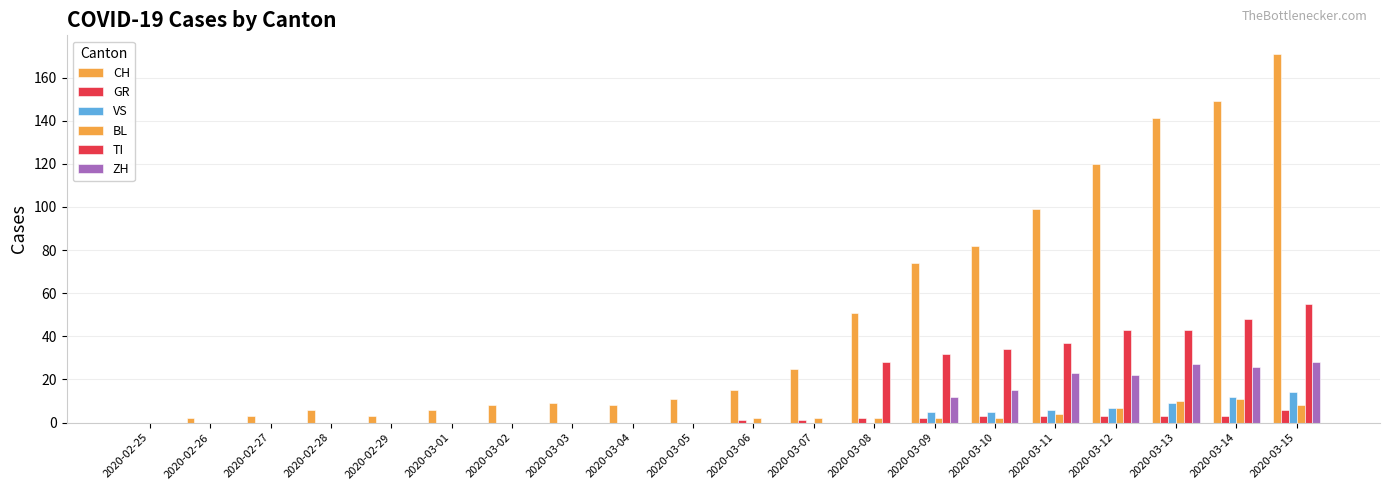

How many groups of bars are there?

20